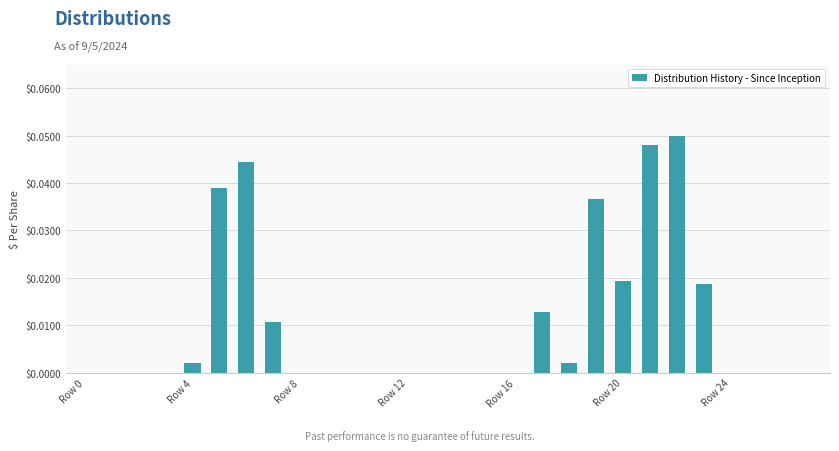

What is the sum of all values?

0.3